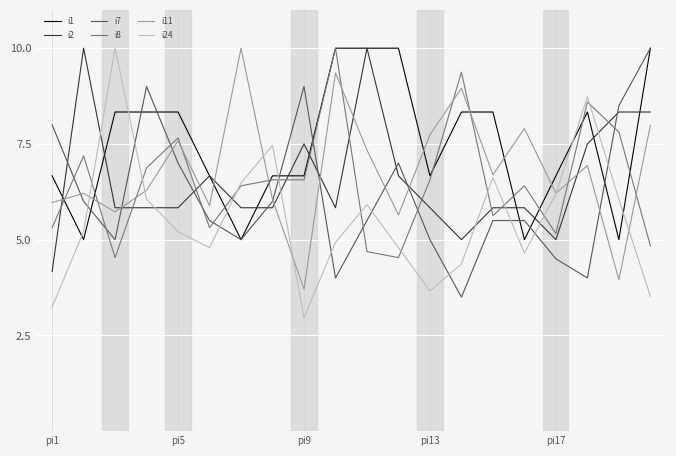

Which series has the largest range (max minus min)?

i24